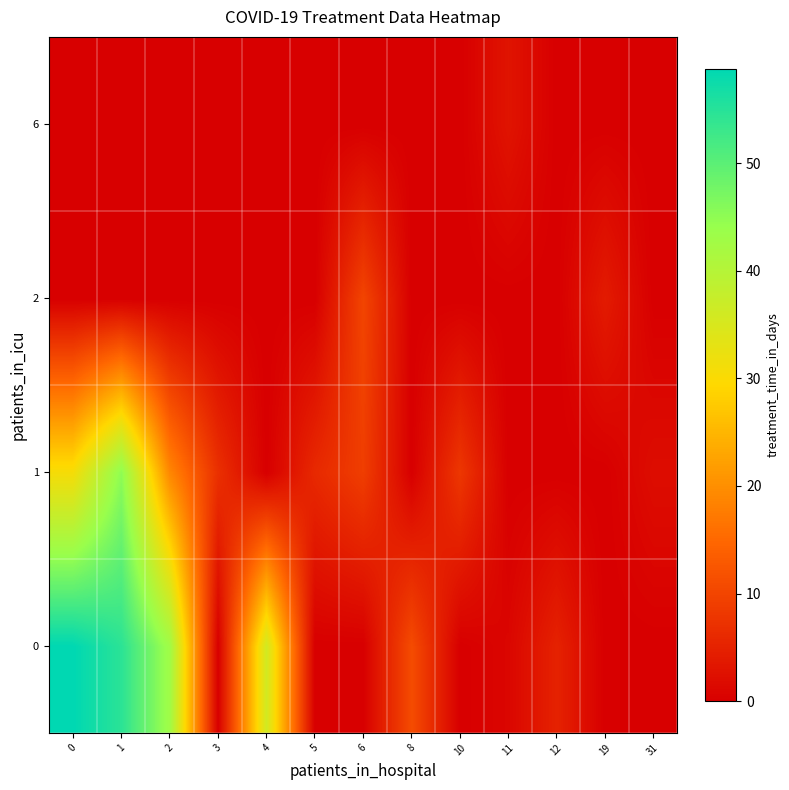

At how many categories does at least one series exceed 53?

2